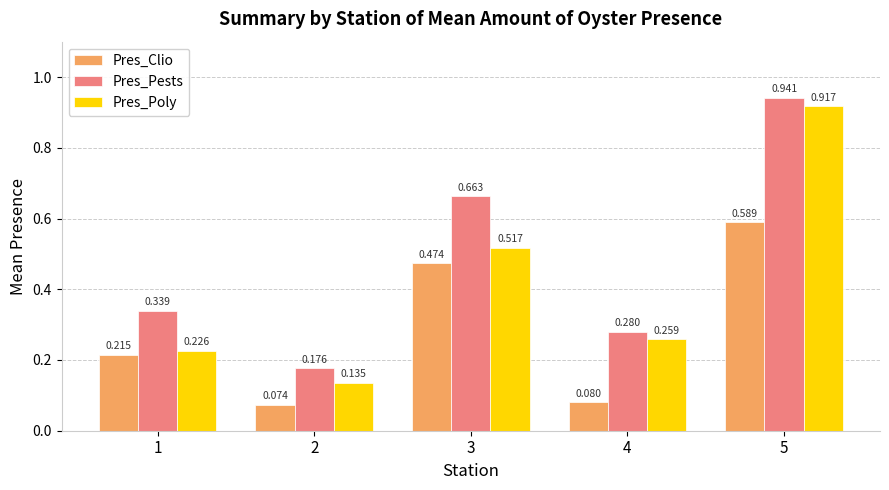

What is the sum of the Pres_Poly values at 3 and 4?

0.8